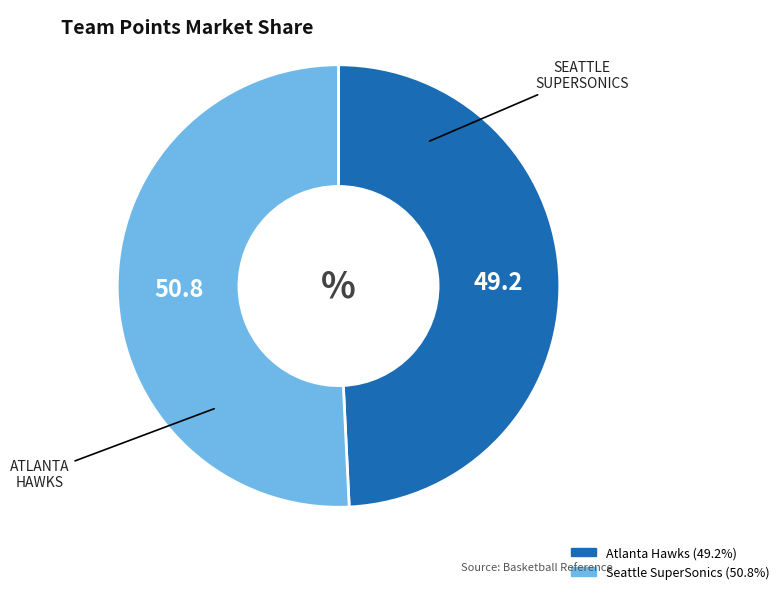

Between Atlanta Hawks and Seattle SuperSonics, which is larger?

Seattle SuperSonics